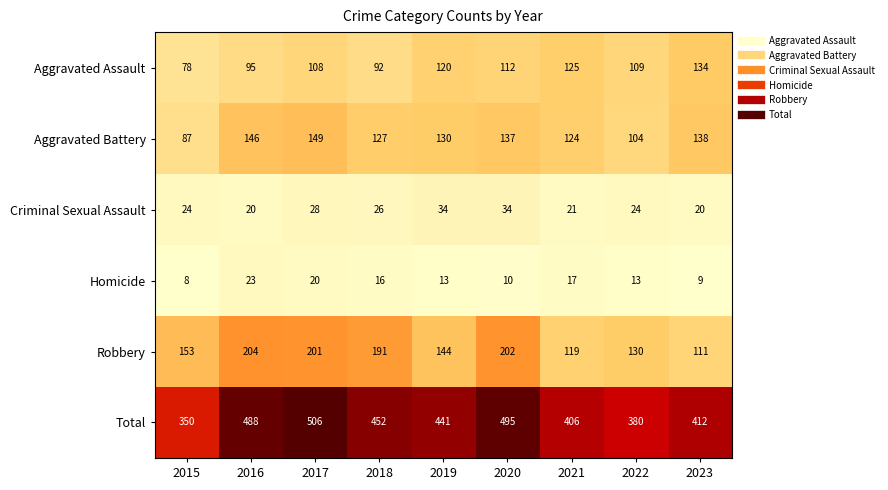

How many series are shown in this chart?

6